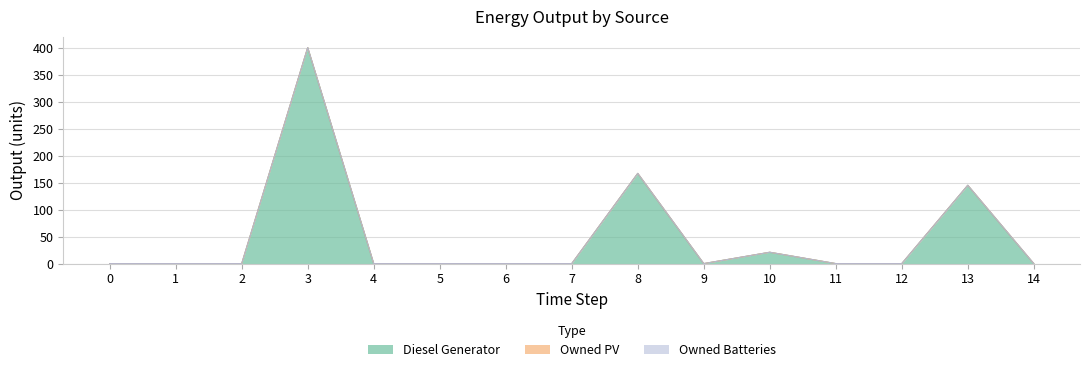

Rank the categories by Owned Batteries value from lowest to highest.

0, 1, 2, 3, 4, 5, 6, 7, 8, 9, 10, 11, 12, 13, 14